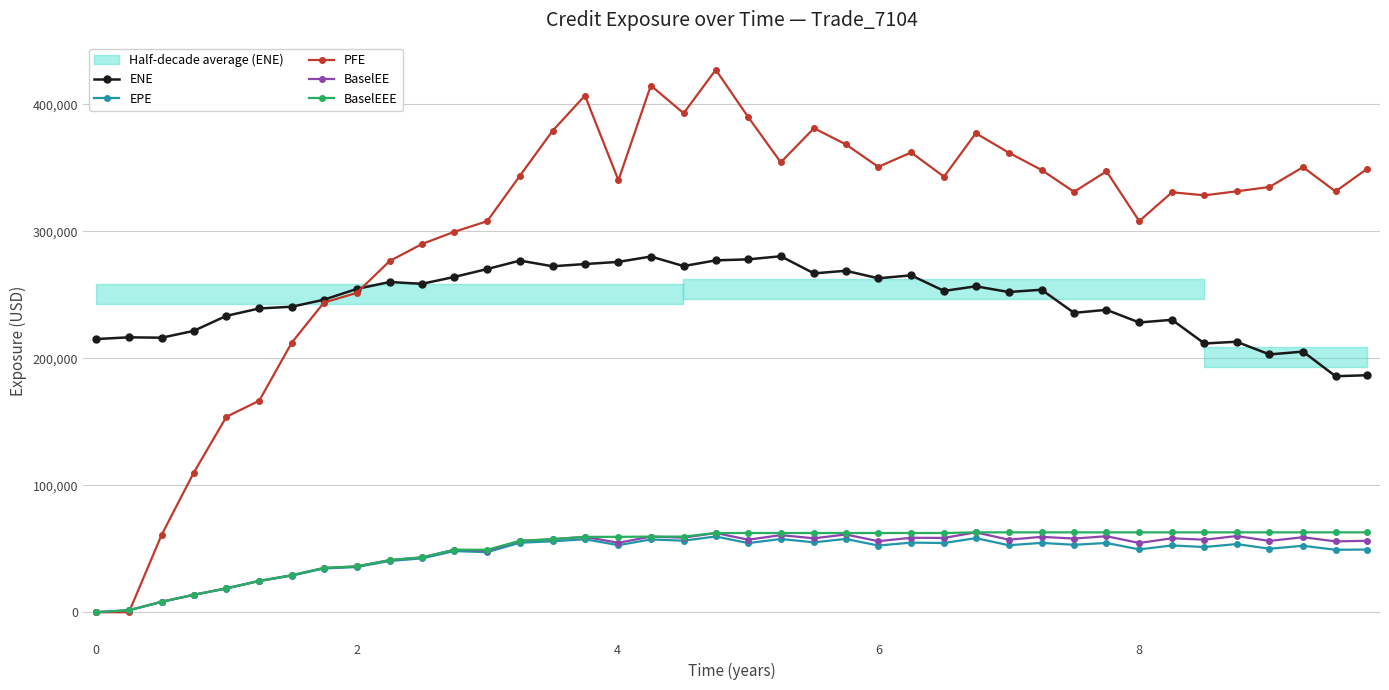

What is the total value across all series at 10?

540038.7